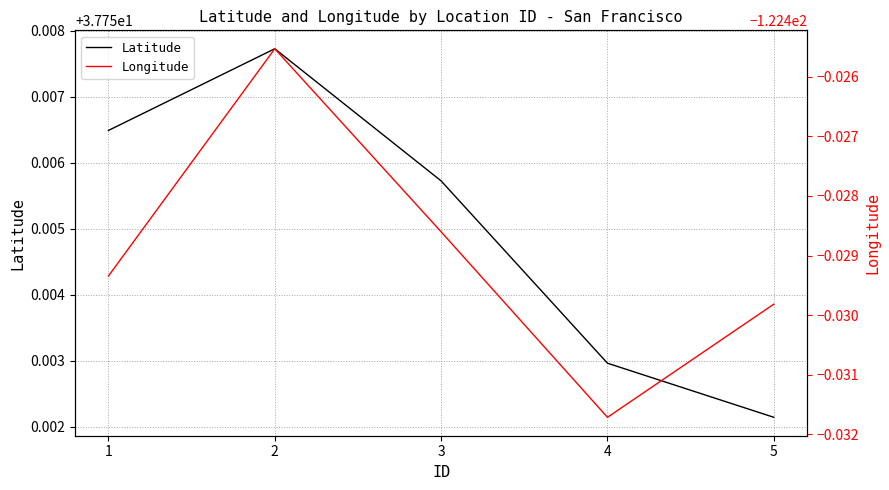

Which series has the largest total across all categories?

Latitude